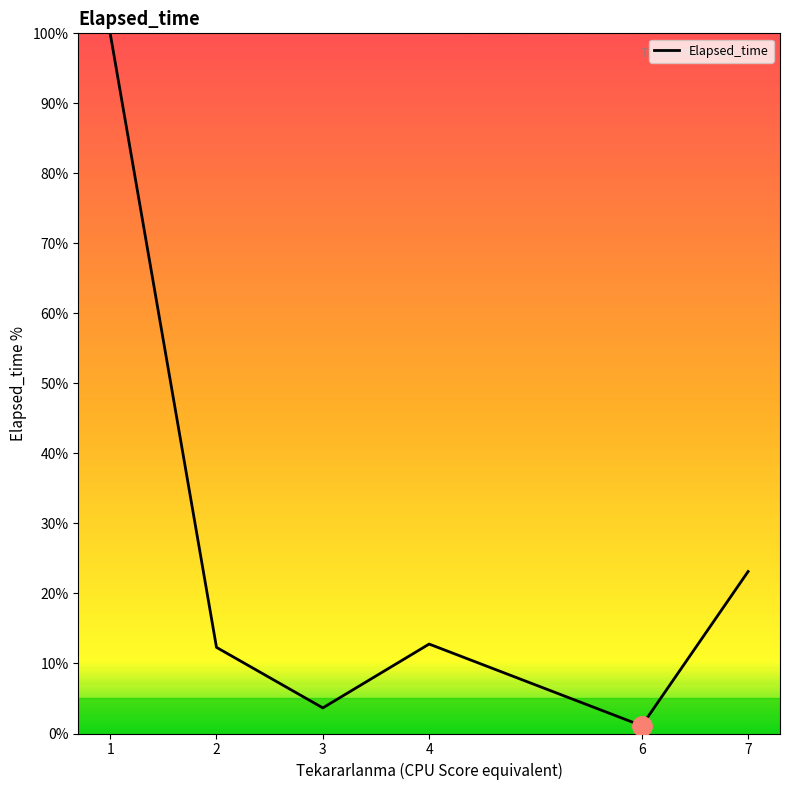

Reading right to left, extract all data points from this chart.

7=23.1	6=1.1	4=12.8	3=3.7	2=12.3	1=100.0